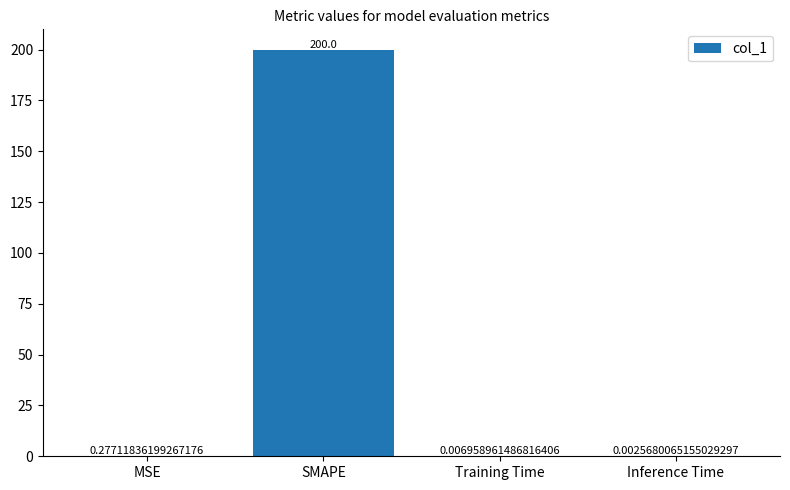

What is the sum of all values?

200.3